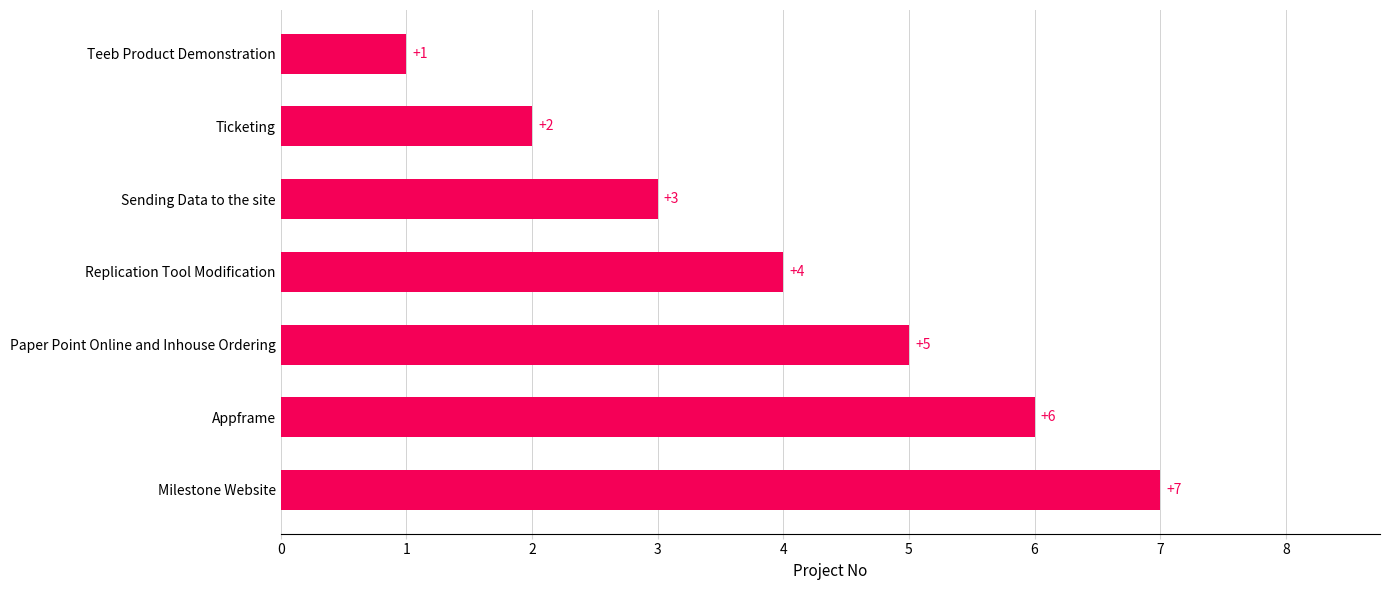

What is the difference between the maximum and minimum values?

6